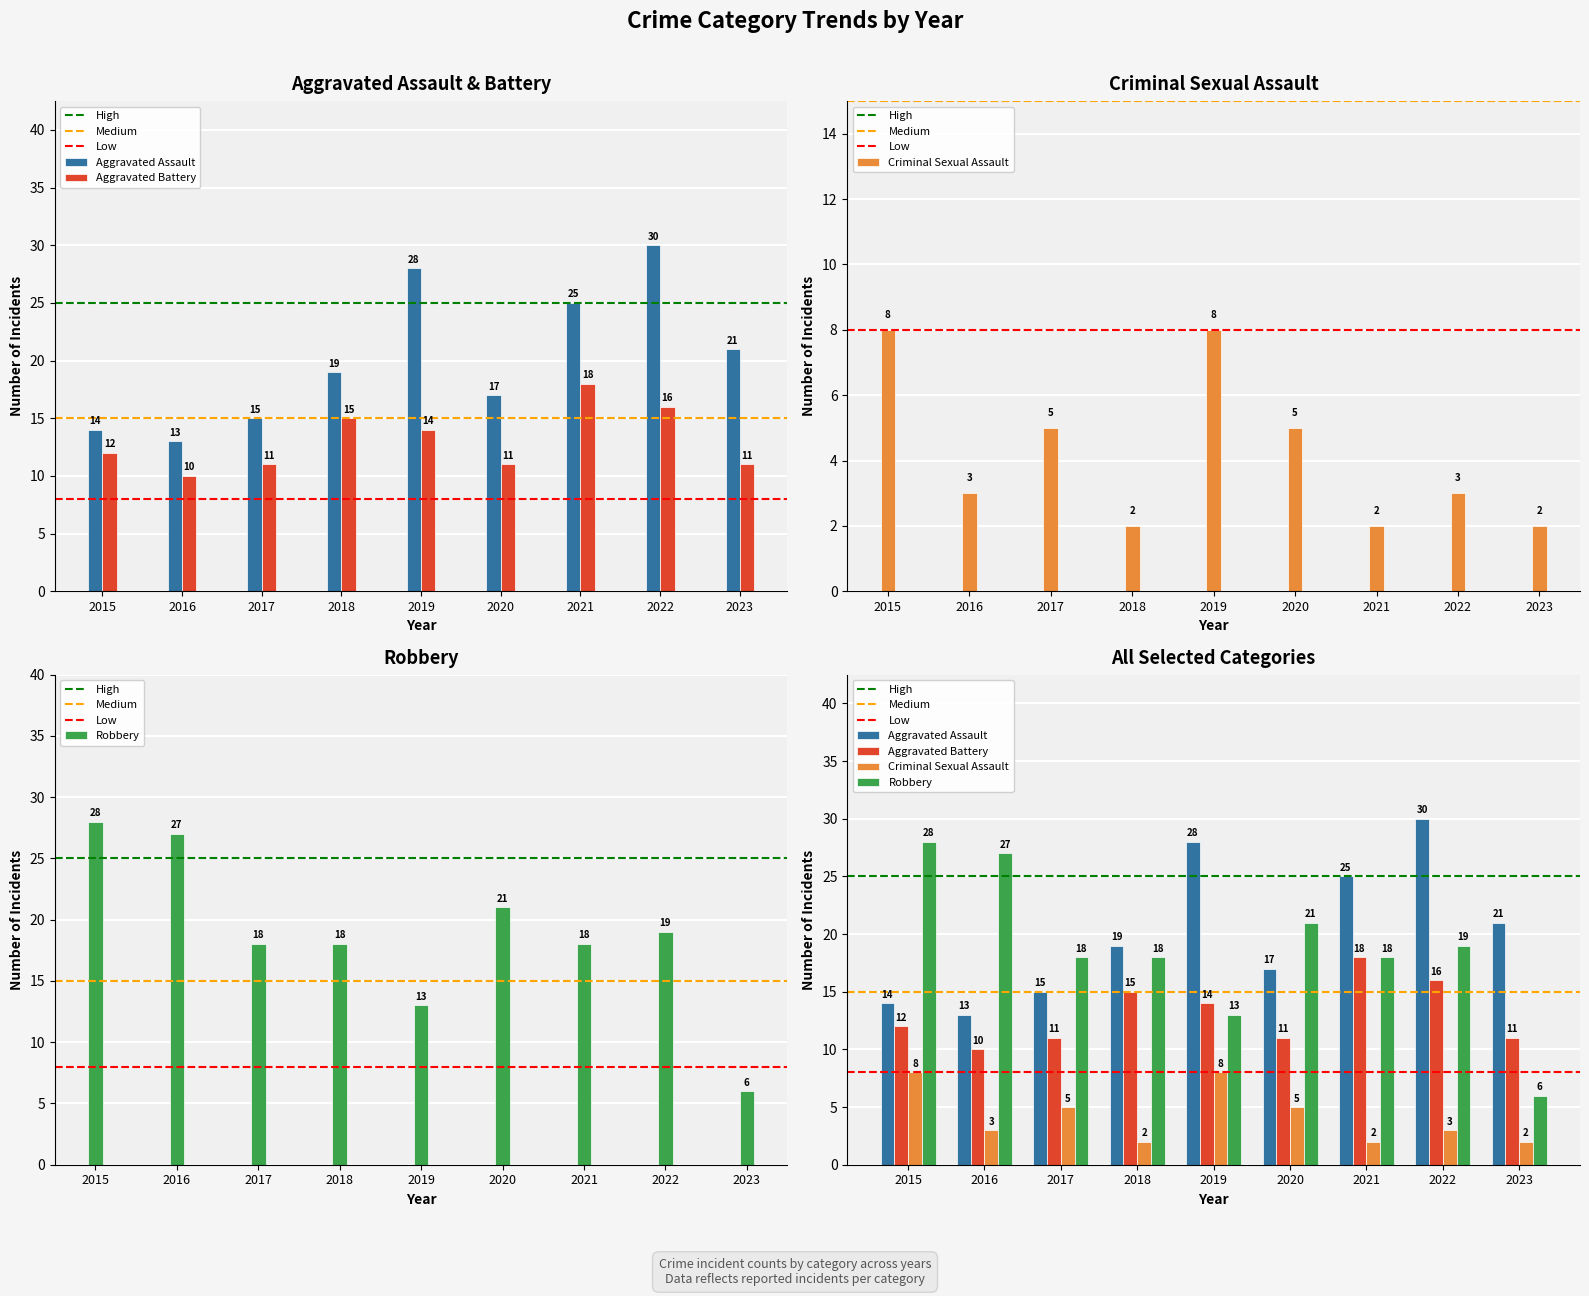

At which label is Aggravated Assault closest to 21?

2023